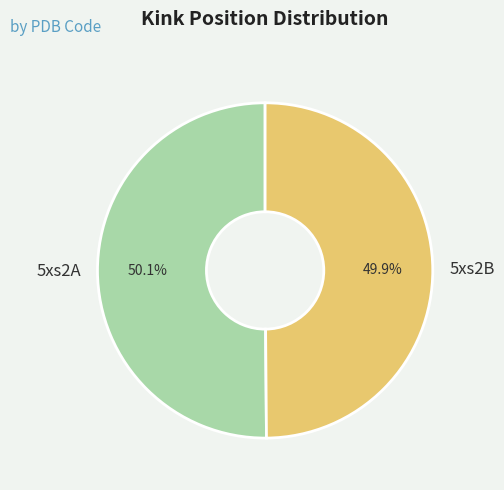

To the nearest percent, what percentage of the pie is 5xs2B?

50%